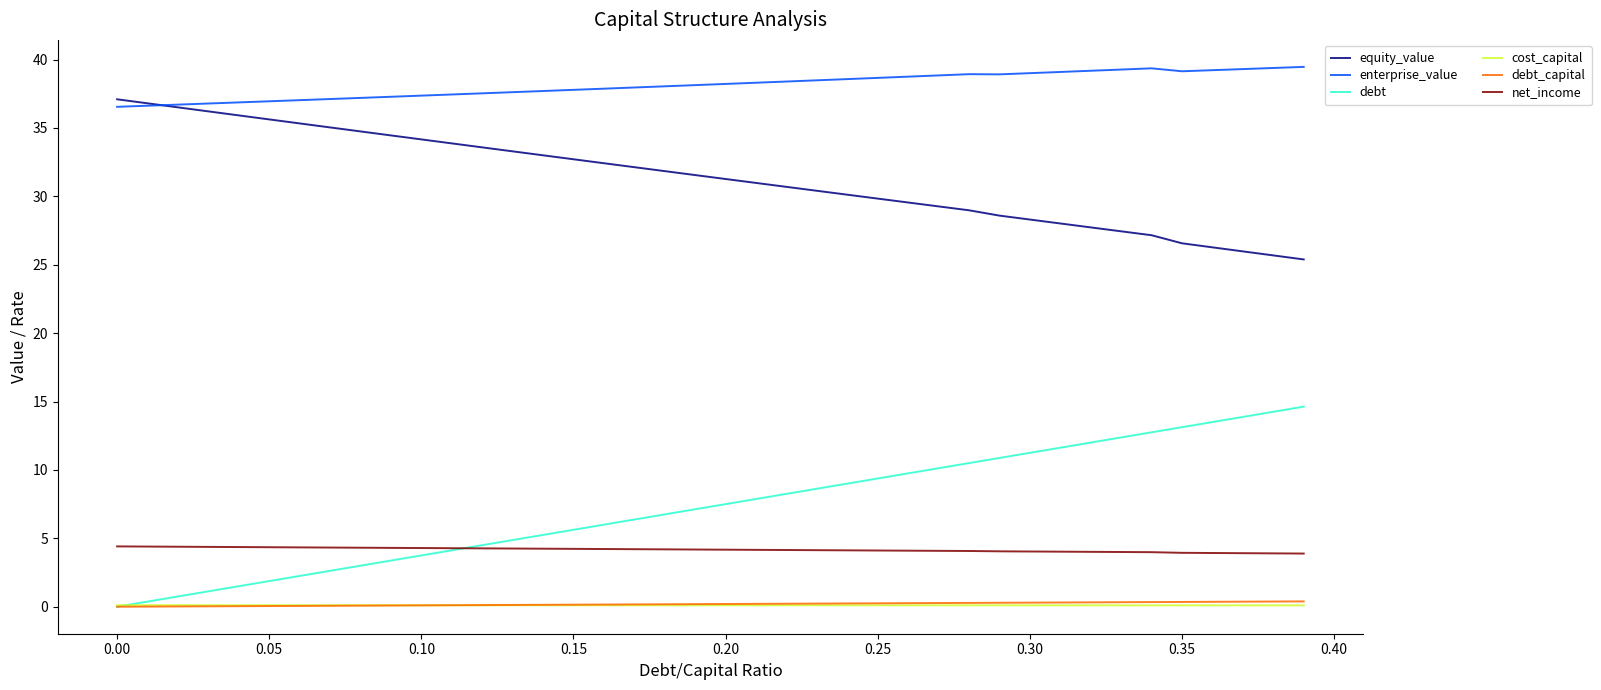

What is the difference between the maximum and second lowest values in the debt_capital series?

0.4